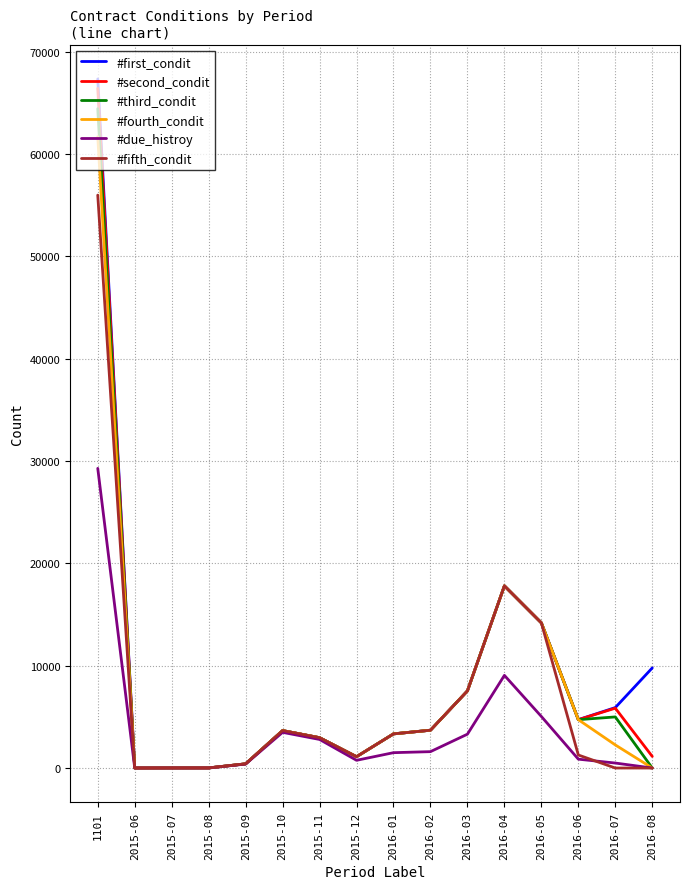

Between 2015-11 and 2016-08, which series saw the biggest shift?

#first_condit